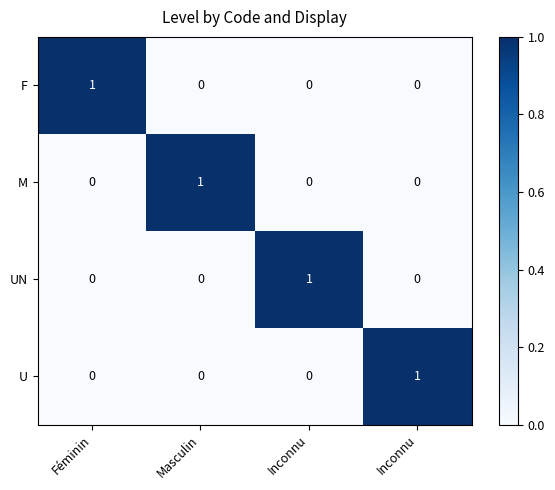

Count the number of data series in this chart.

4